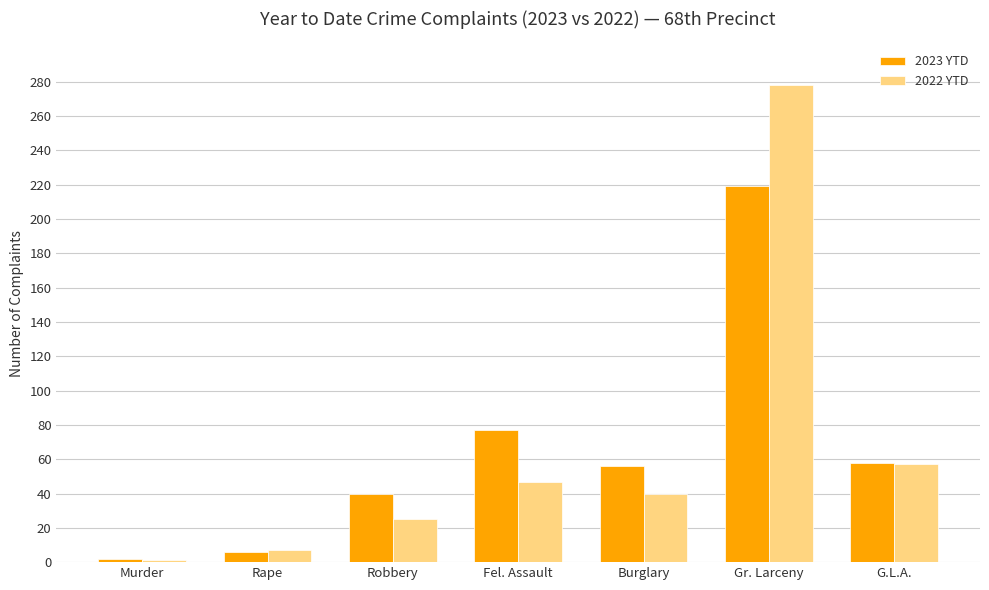

What is the greatest value displayed?

278